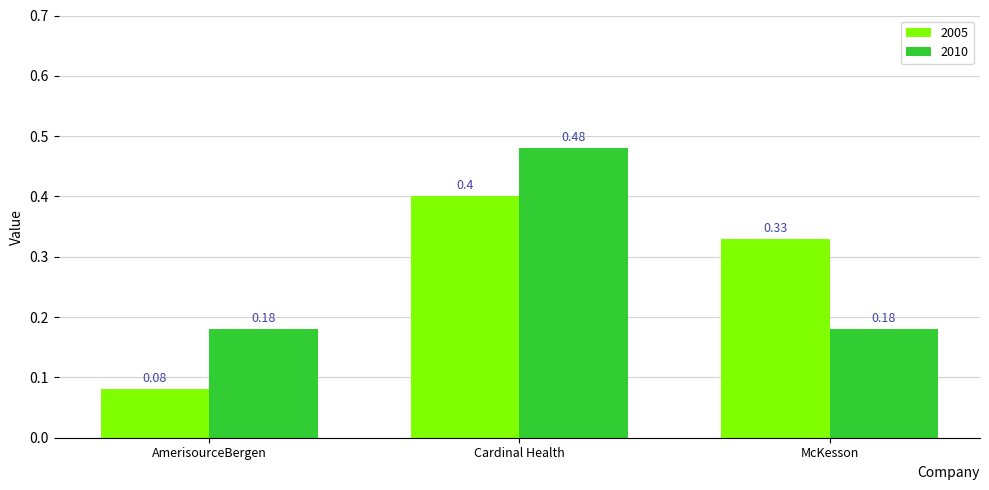

Which series has the largest total across all categories?

2010